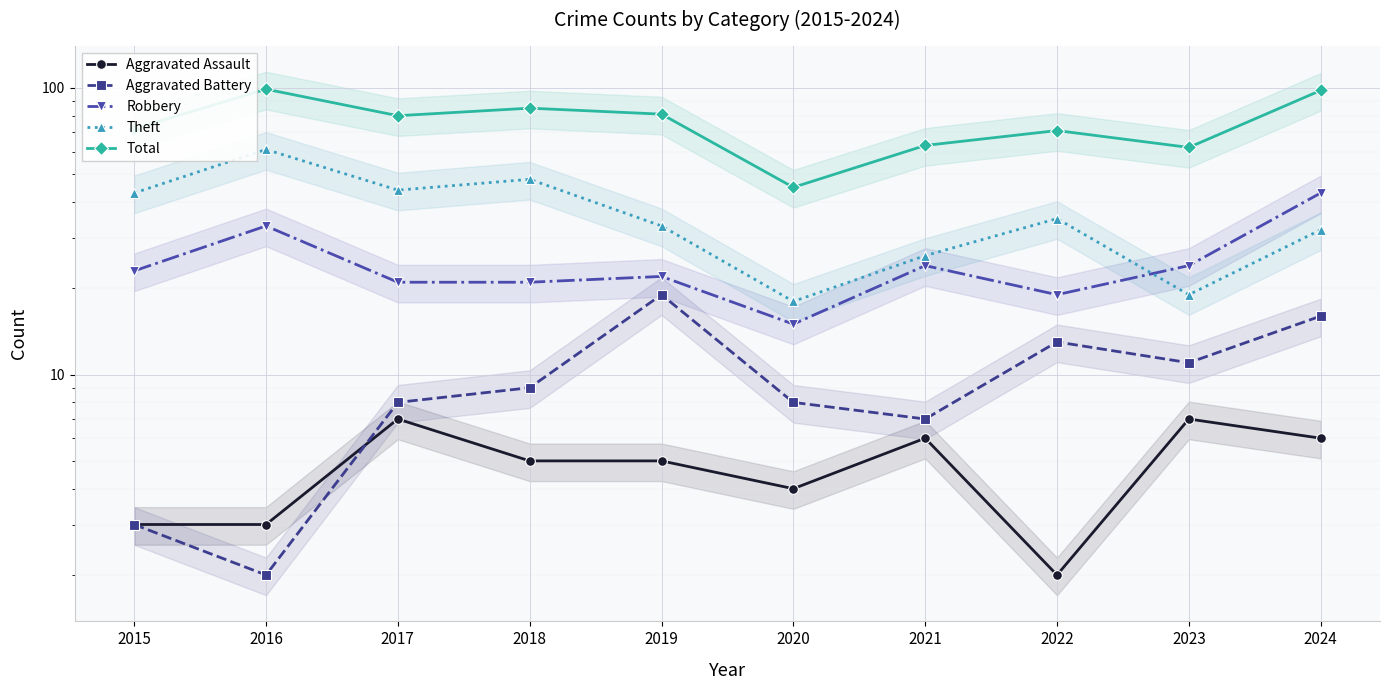

What is the minimum value for Theft?

18